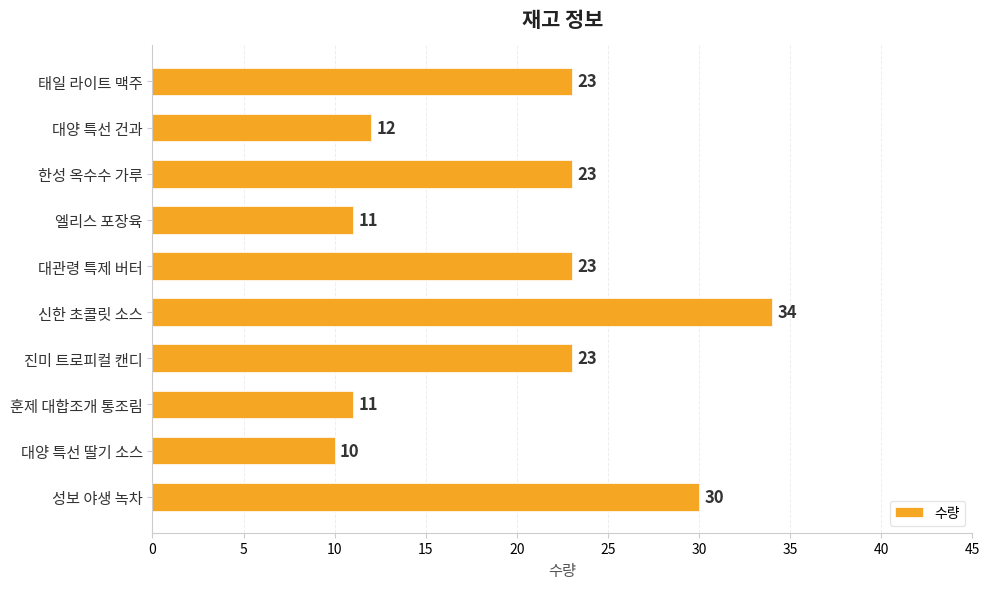

What position from the bottom is 성보 야생 녹차?

1